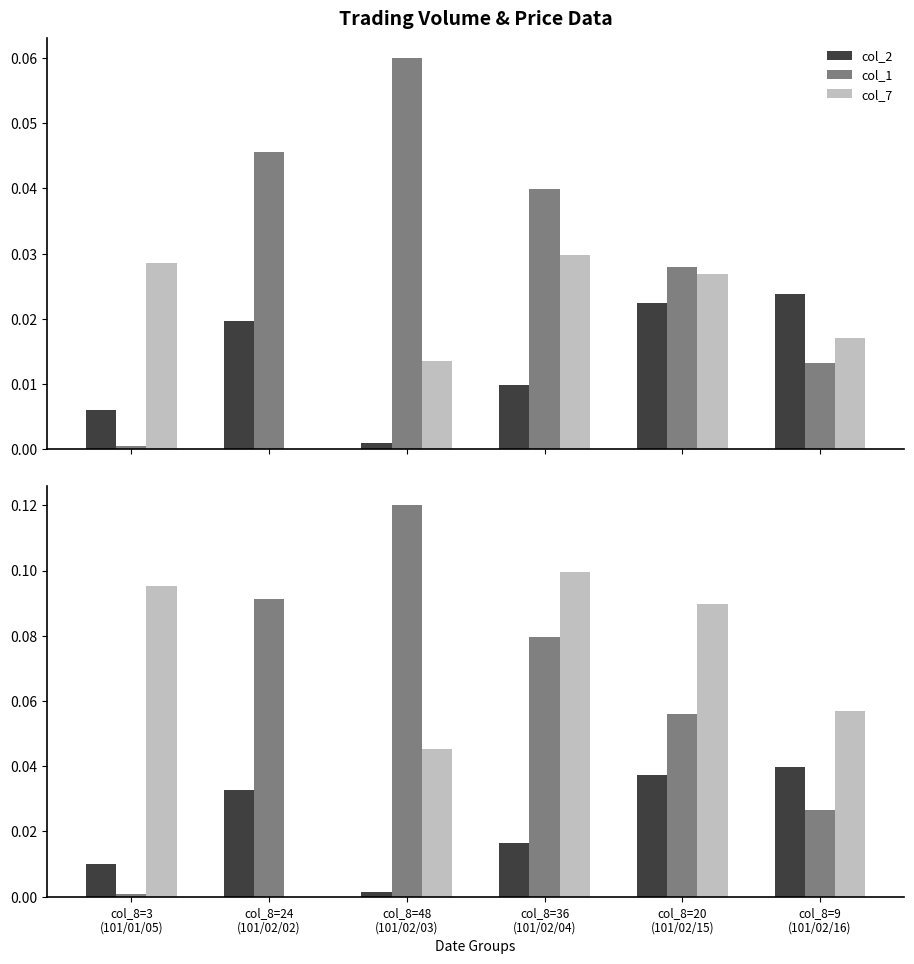

Reading right to left, what are all the values shown in this chart?

col_2: col_8=9
(101/02/16)=0.0	col_8=20
(101/02/15)=0.0	col_8=36
(101/02/04)=0.0	col_8=48
(101/02/03)=0.0	col_8=24
(101/02/02)=0.0	col_8=3
(101/01/05)=0.0
col_1: col_8=9
(101/02/16)=0.0	col_8=20
(101/02/15)=0.1	col_8=36
(101/02/04)=0.1	col_8=48
(101/02/03)=0.1	col_8=24
(101/02/02)=0.1	col_8=3
(101/01/05)=0.0
col_7: col_8=9
(101/02/16)=0.1	col_8=20
(101/02/15)=0.1	col_8=36
(101/02/04)=0.1	col_8=48
(101/02/03)=0.0	col_8=24
(101/02/02)=0.0	col_8=3
(101/01/05)=0.1